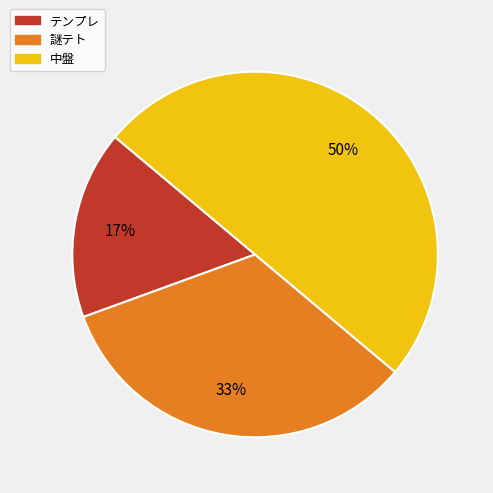

Which category has the smallest portion of the pie?

テンプレ